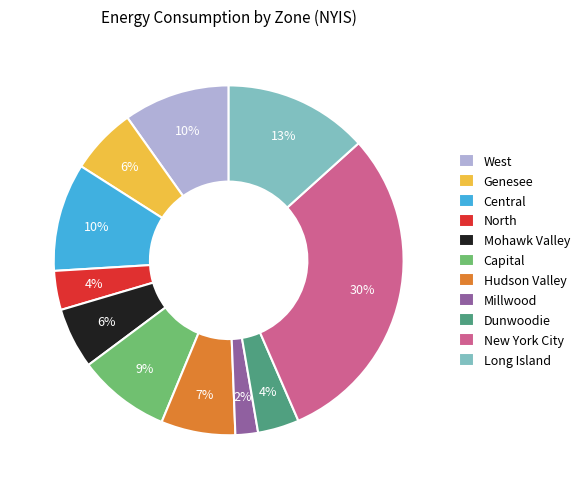

To the nearest percent, what is the difference between the largest and smallest slice percentages?

28%